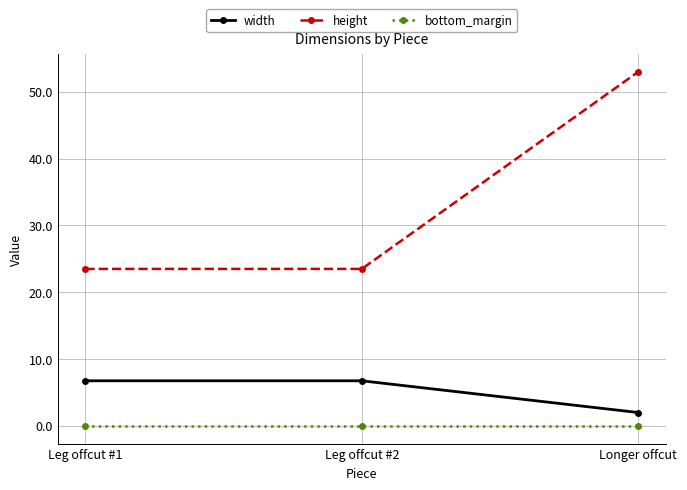

What is the label of the 1st point from the left?

Leg offcut #1